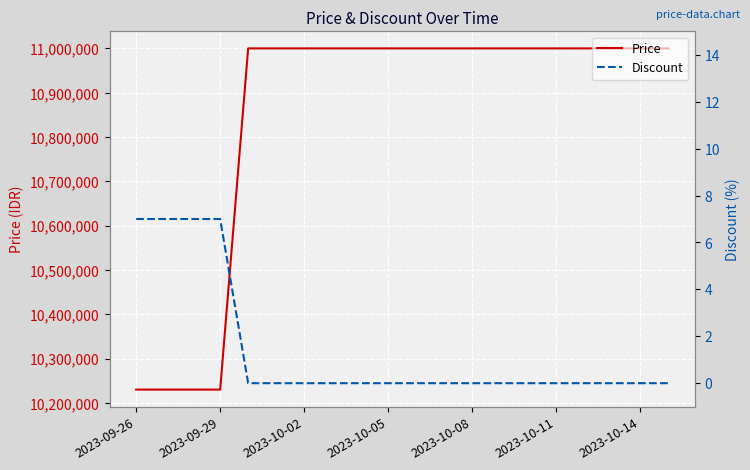

Which series has the largest total across all categories?

Price